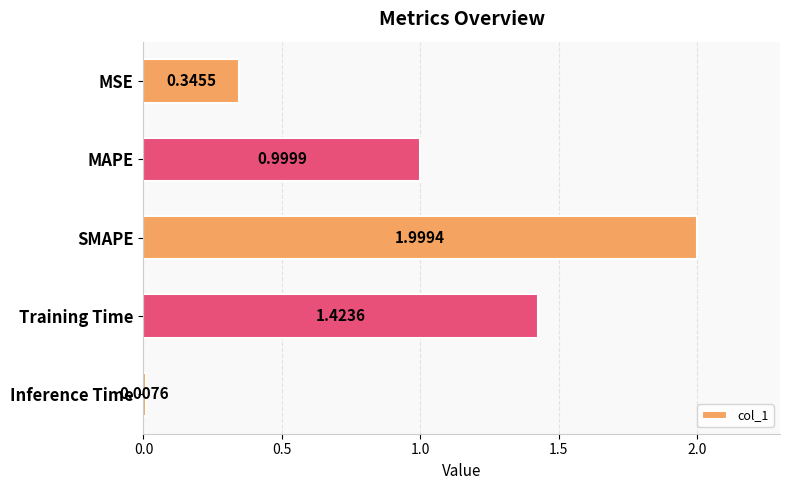

What is the change in value from MSE to Training Time?

+1.1